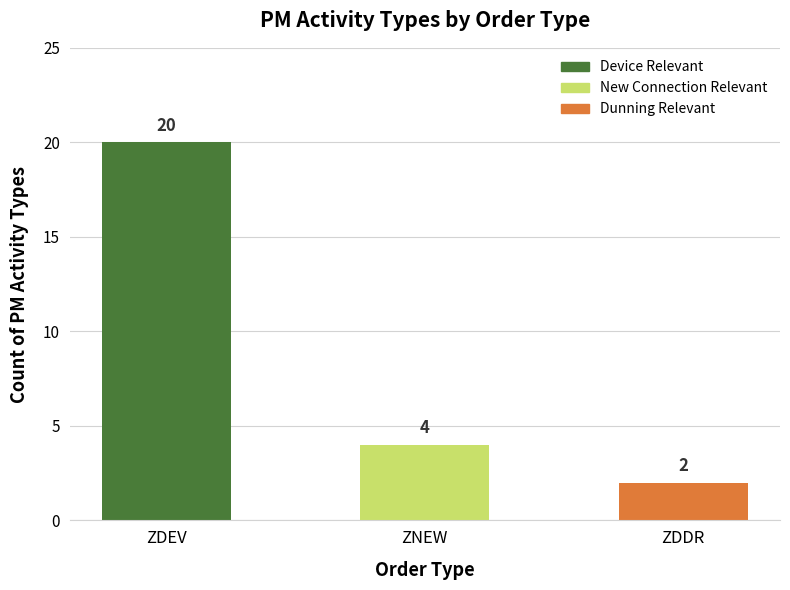

Reading left to right, what are all the values shown in this chart?

20	4	2